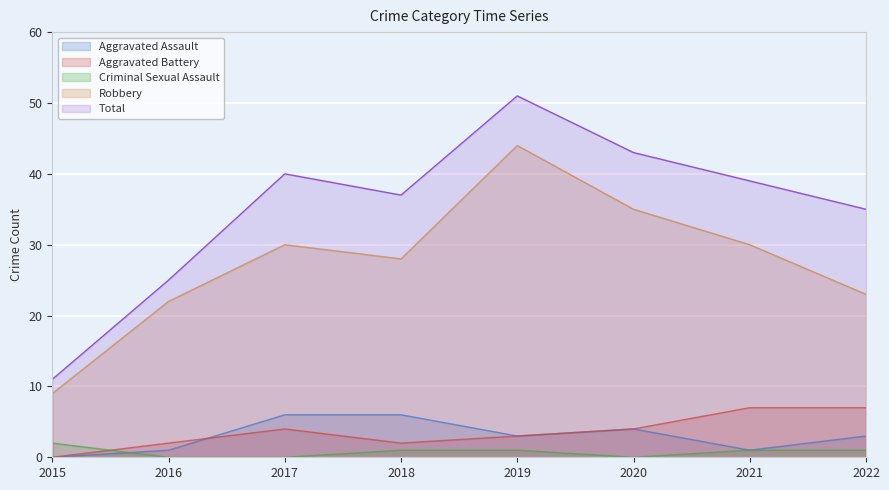

What is the average value of the Aggravated Battery series?

4